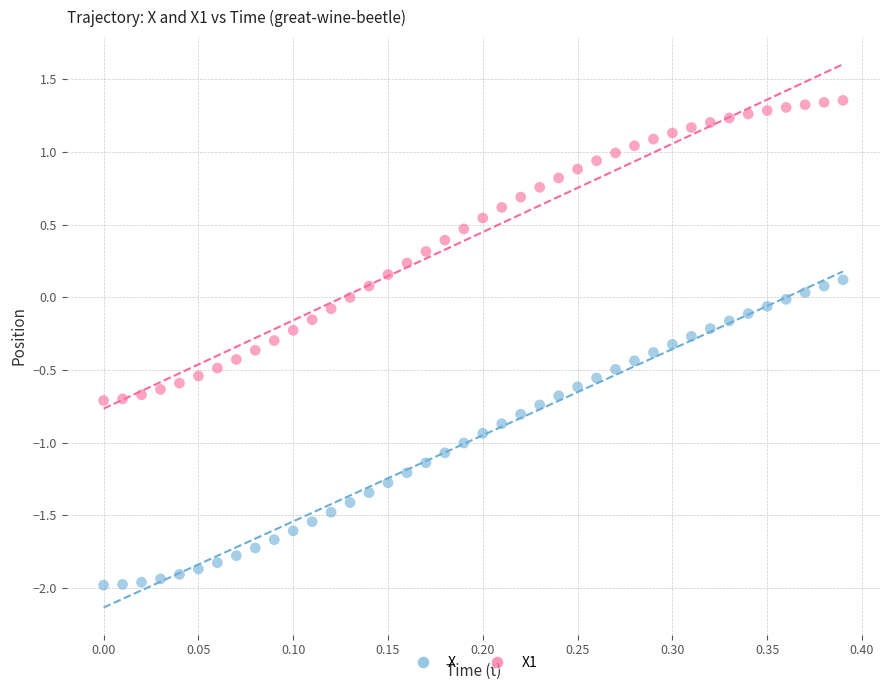

Across all data points, what is the range of X values (max minus min)?

0.4